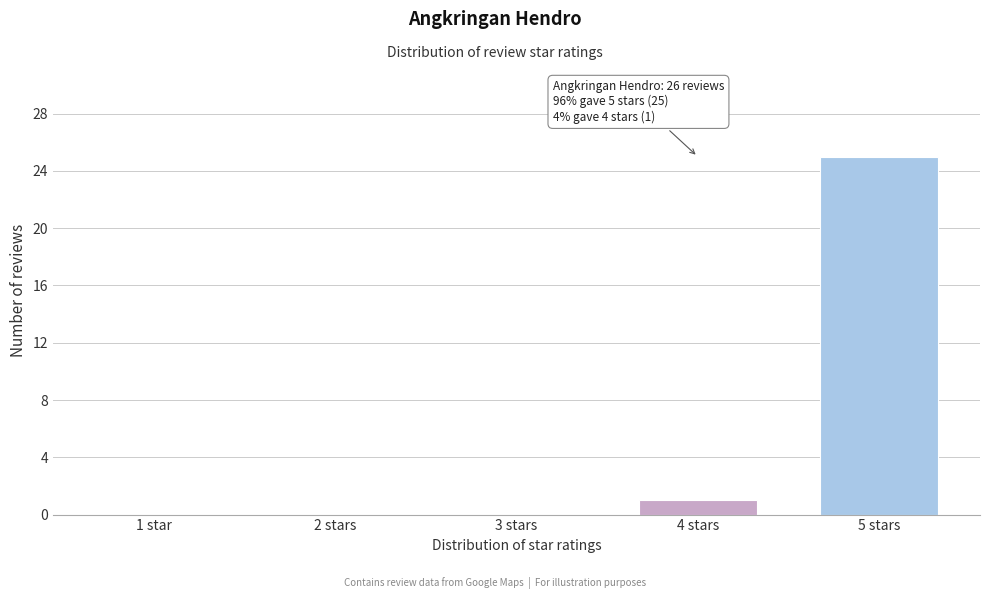

Reading right to left, extract all data points from this chart.

5 stars=25	4 stars=1	3 stars=0	2 stars=0	1 star=0